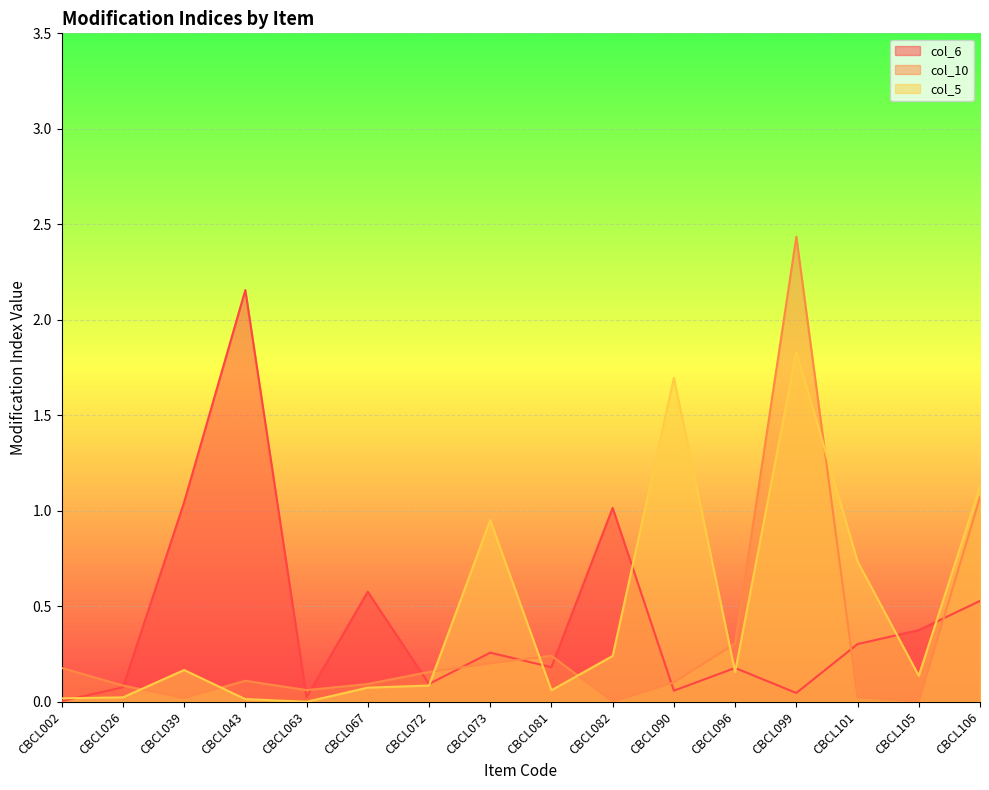

Reading right to left, transcribe all the data shown in this chart.

col_6: 0.5	0.4	0.3	0.0	0.2	0.1	1.0	0.2	0.3	0.1	0.6	0.0	2.2	1.0	0.1	0.0
col_10: 1.1	0.0	0.0	2.4	0.3	0.1	0.0	0.2	0.2	0.2	0.1	0.1	0.1	0.0	0.1	0.2
col_5: 1.1	0.1	0.7	1.8	0.2	1.7	0.2	0.1	1.0	0.1	0.1	0.0	0.0	0.2	0.0	0.0